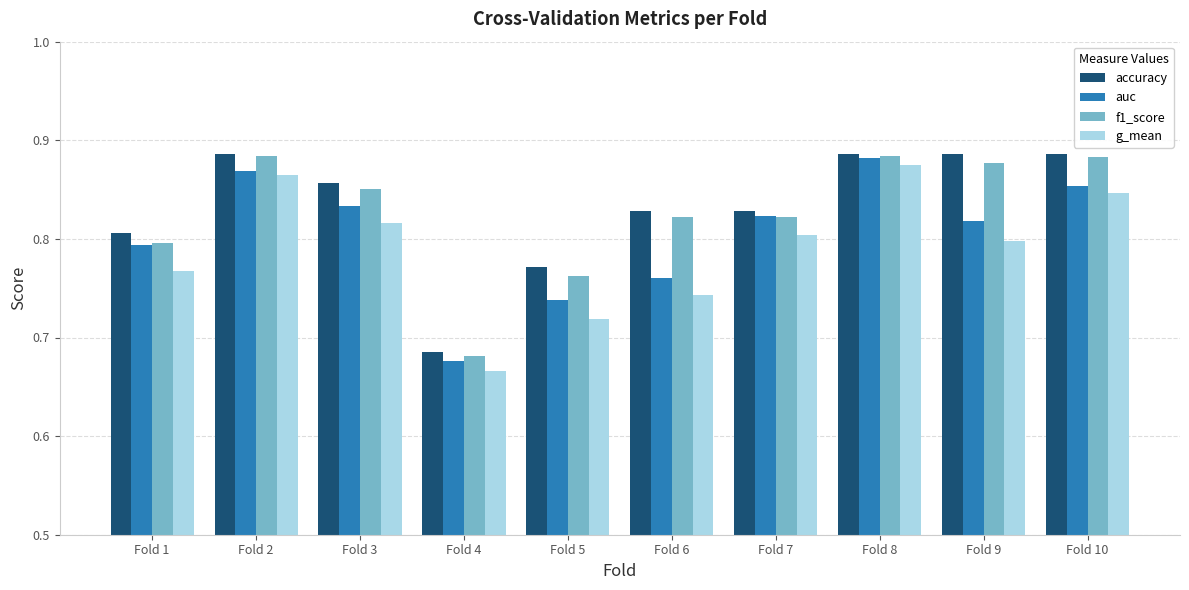

What is the sum of the auc values at Fold 8 and Fold 10?

1.7